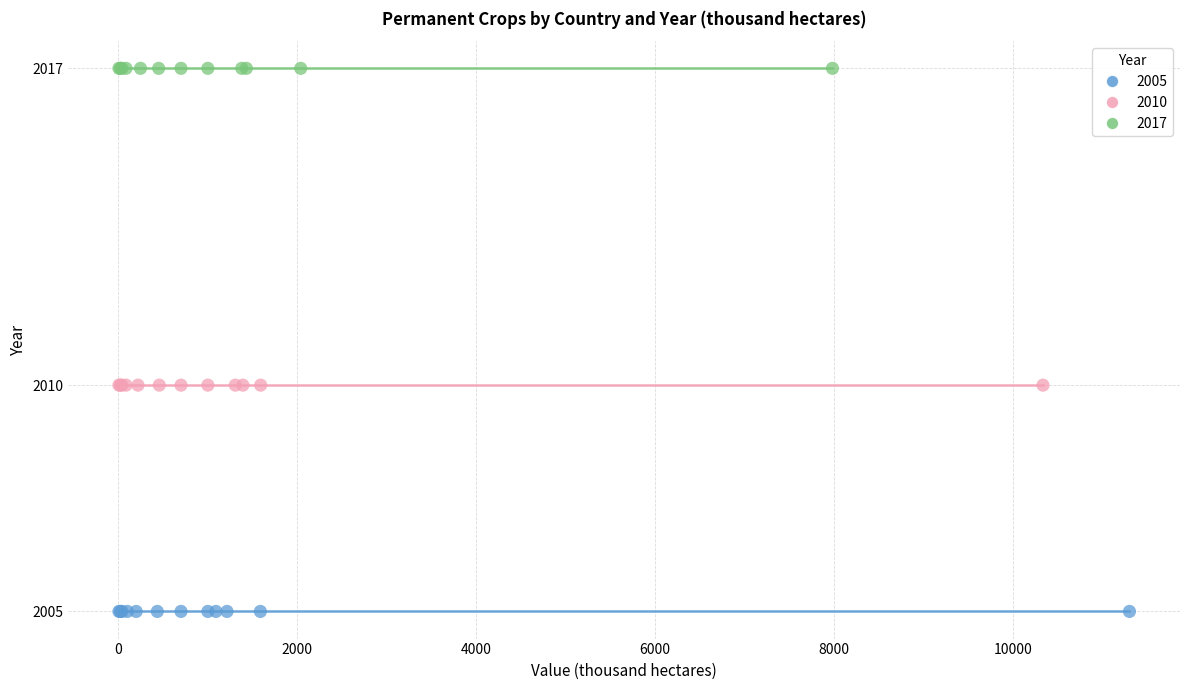

Which series reaches the maximum Y coordinate?

2017